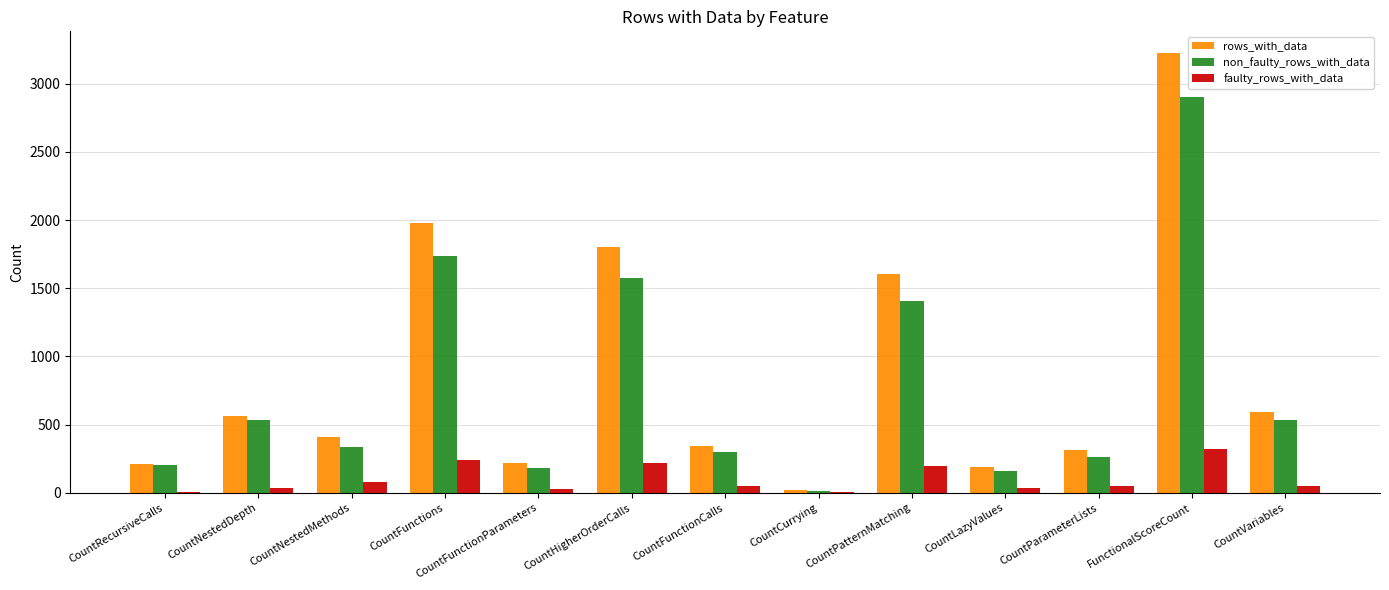

Between CountFunctionCalls and FunctionalScoreCount, which series saw the biggest shift?

rows_with_data